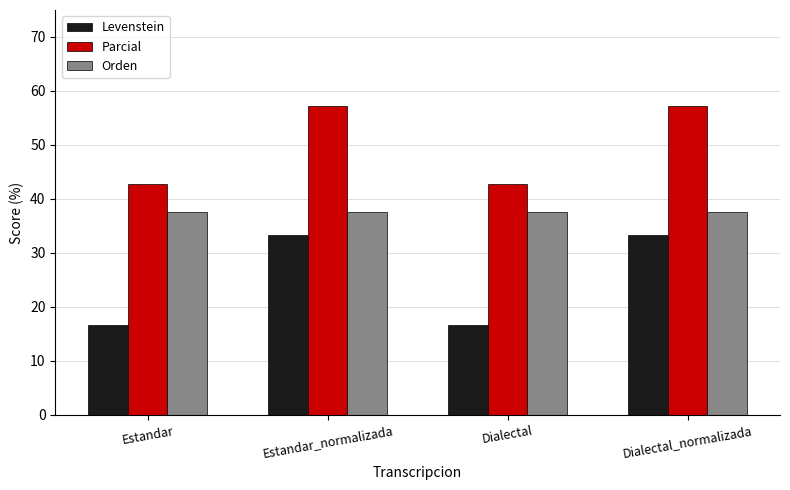

Count the number of data series in this chart.

3